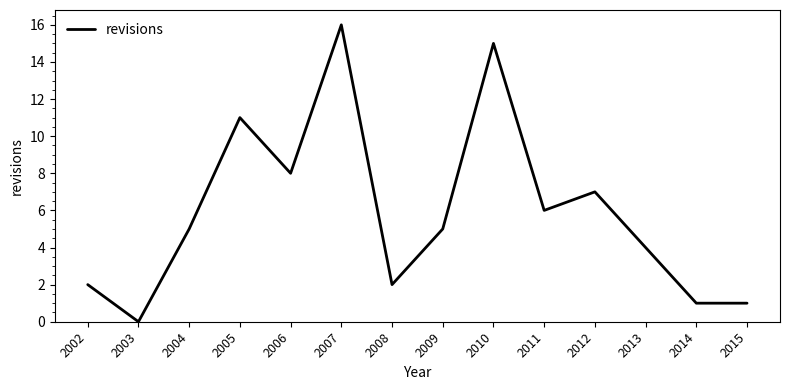

True or false: the data has more than 0 interior local peaks.

True